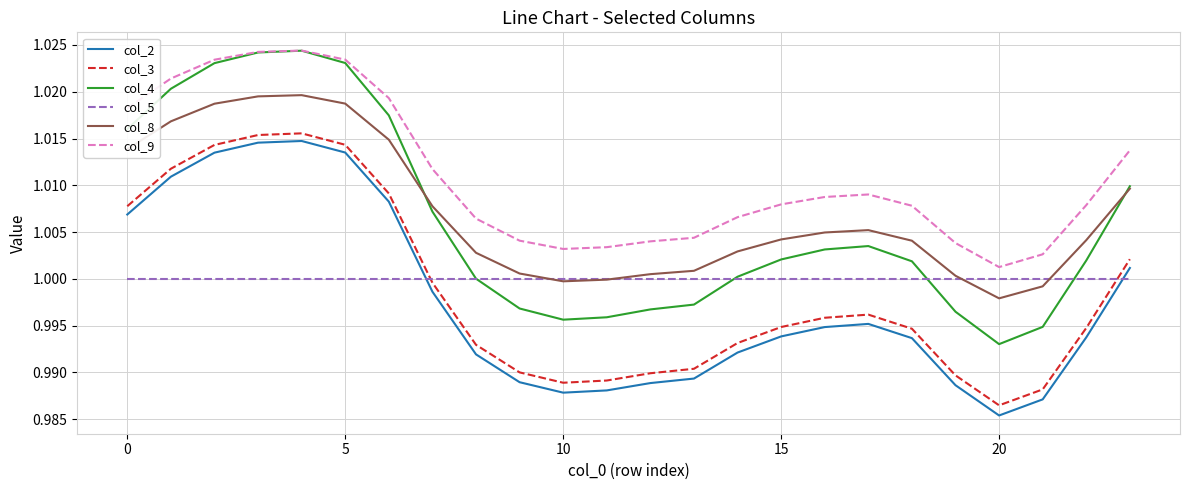

Which series has the largest range (max minus min)?

col_4